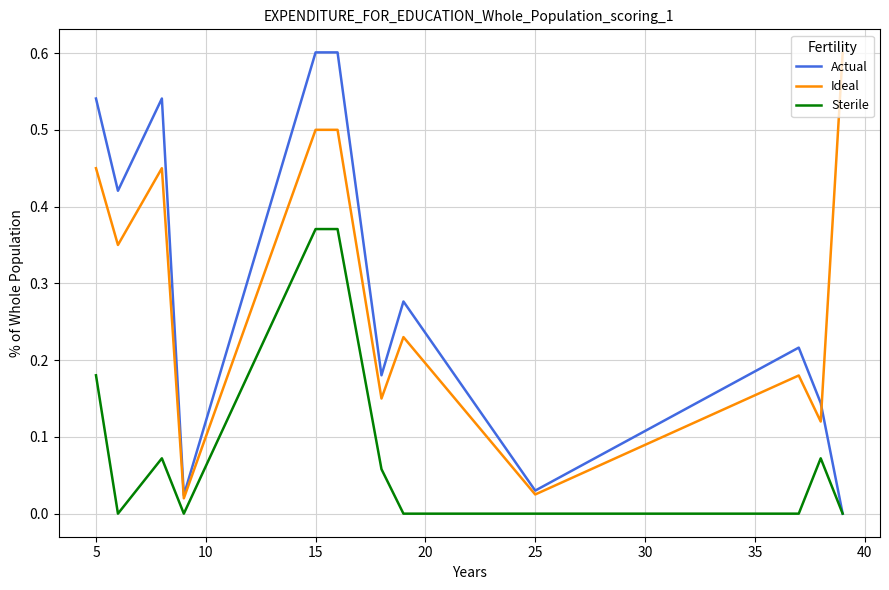

What is the maximum value for Actual?

0.6